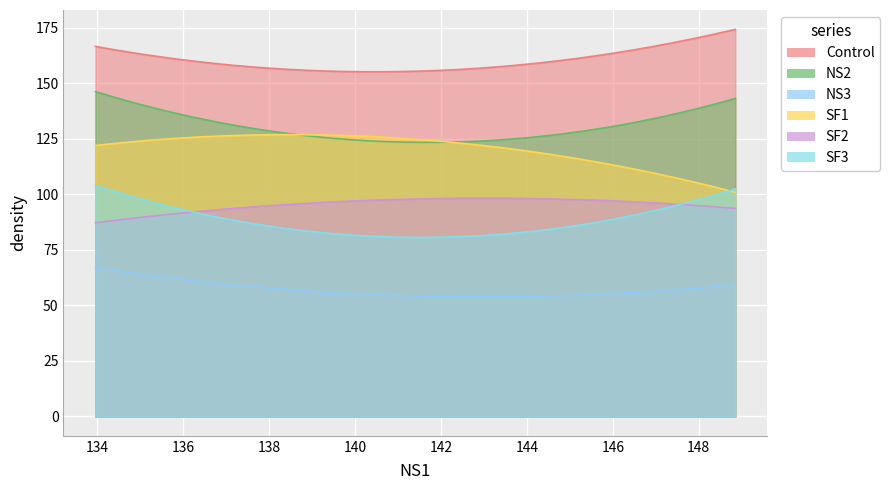

What is the highest value of the SF2 series?

98.2